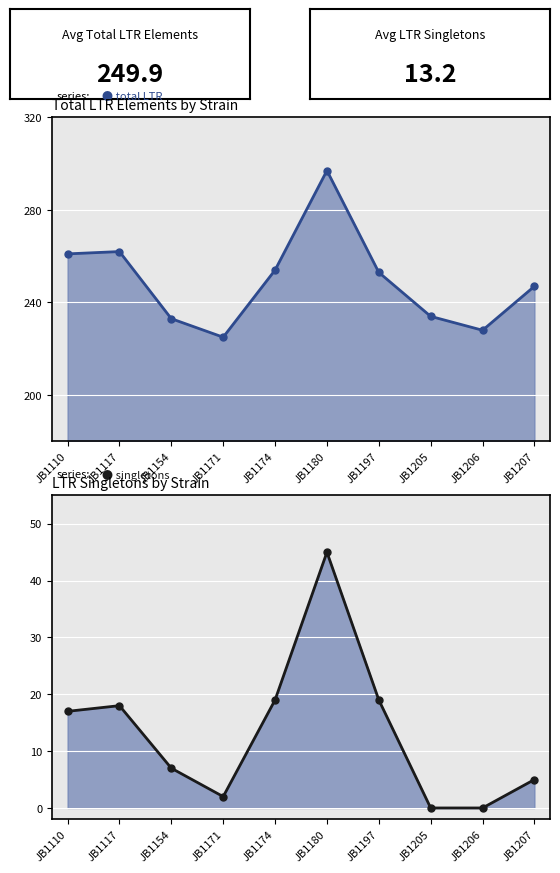

At which label is total LTR elements line closest to 261?

JB1110